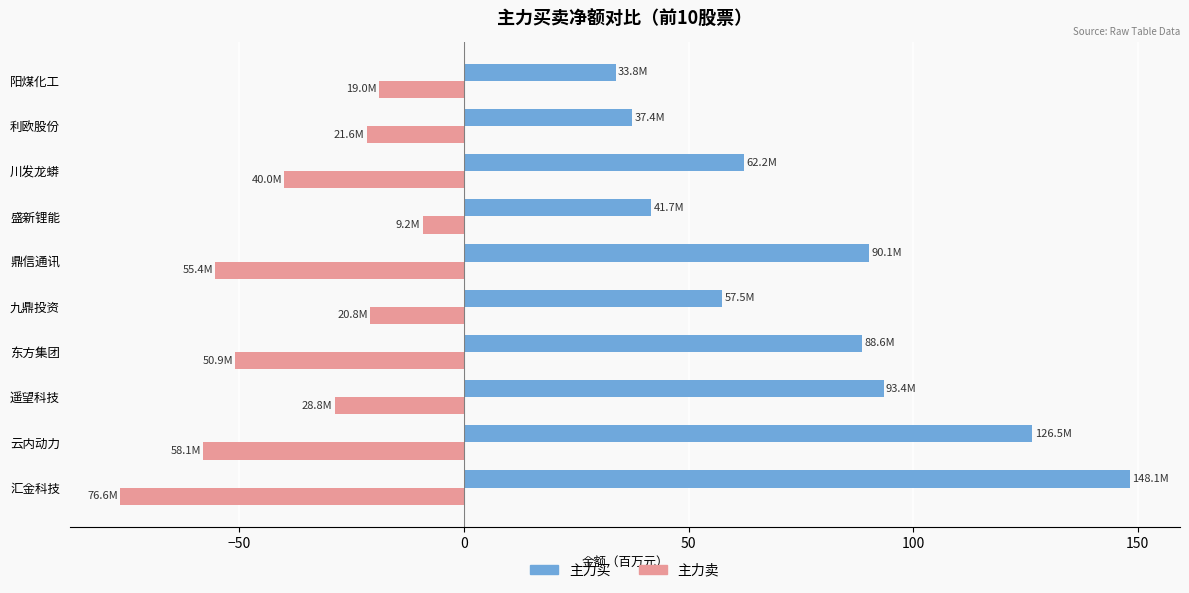

True or false: 主力卖 has a value of -131.8 at 汇金科技.

False